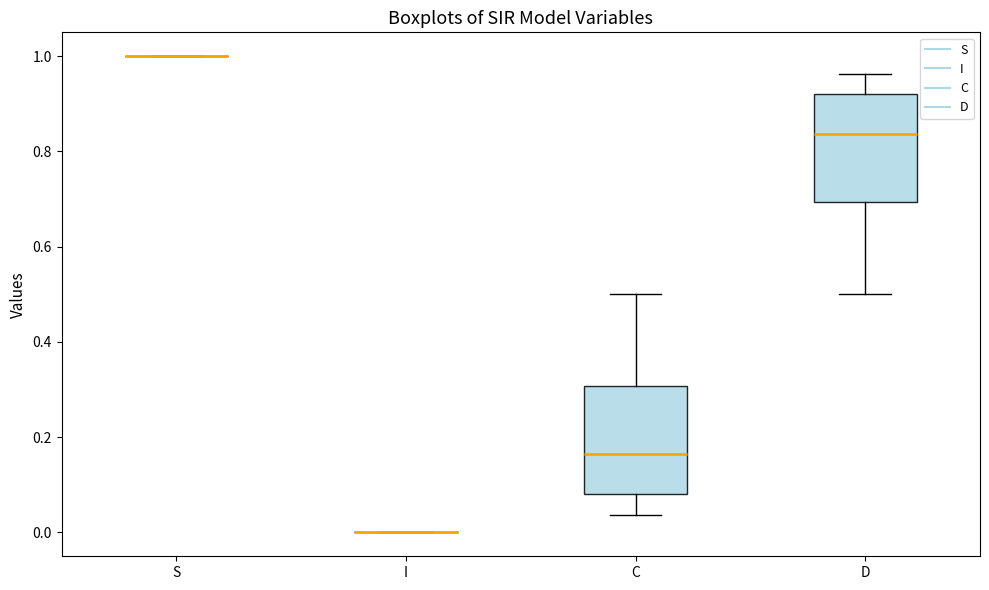

Reading left to right, read every box against the y-axis: the position of its median line, the range the box covers, and the ends of its whiskers. The values are not printed on the chart, so give them approximately, as read against the axis.

S: box collapsed to a line at 1.00, whiskers 1.00 to 1.00
I: box collapsed to a line at 0.00, whiskers 0.00 to 0.00
C: median 0.16, box 0.08 to 0.30, whiskers 0.04 to 0.50
D: median 0.84, box 0.70 to 0.92, whiskers 0.50 to 0.96